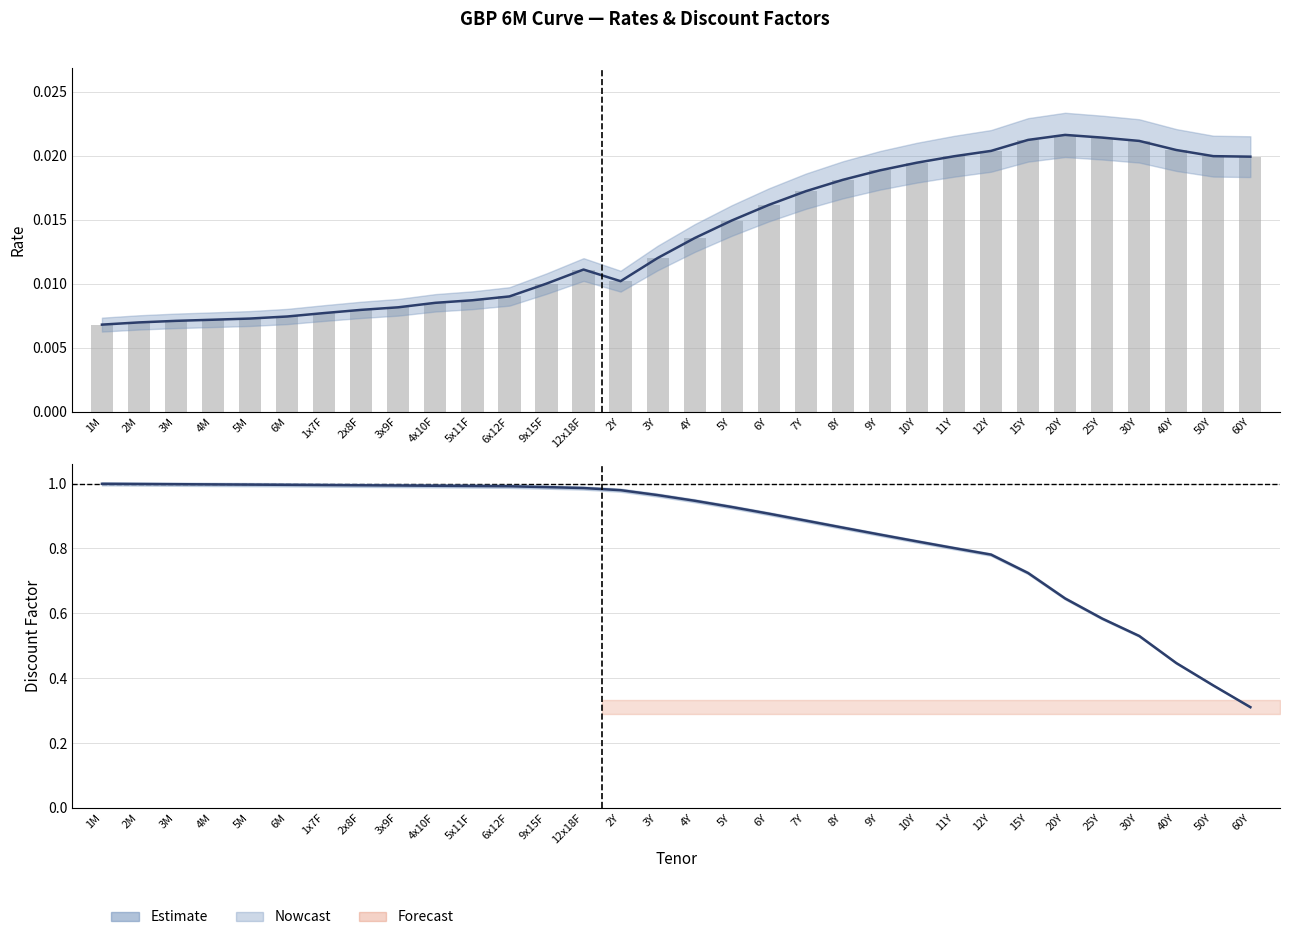

At which label is the value closest to 0?

60Y